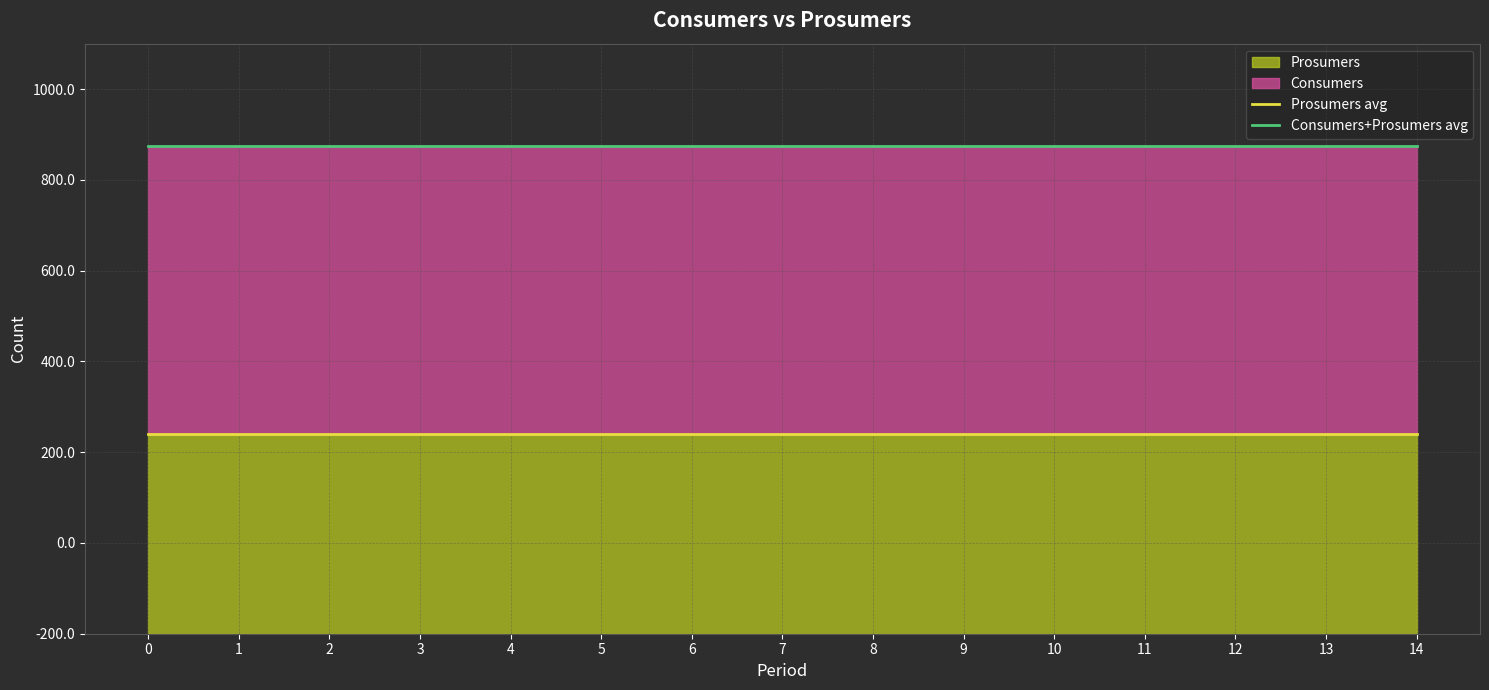

What is the value of the Prosumers avg point at the 3rd from the left?

440